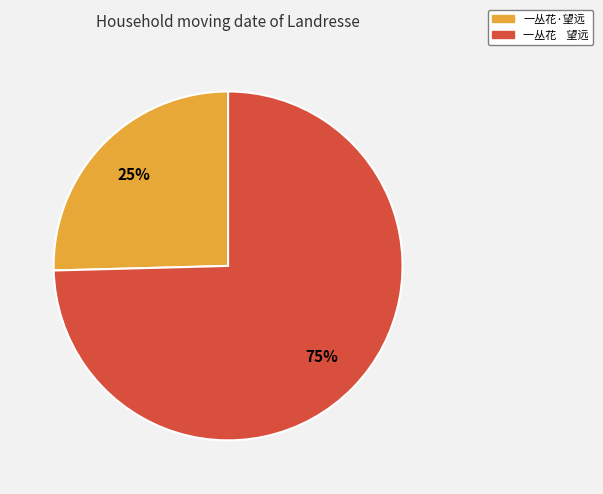

To the nearest percent, what portion does 一丛花·望远 represent?

25%